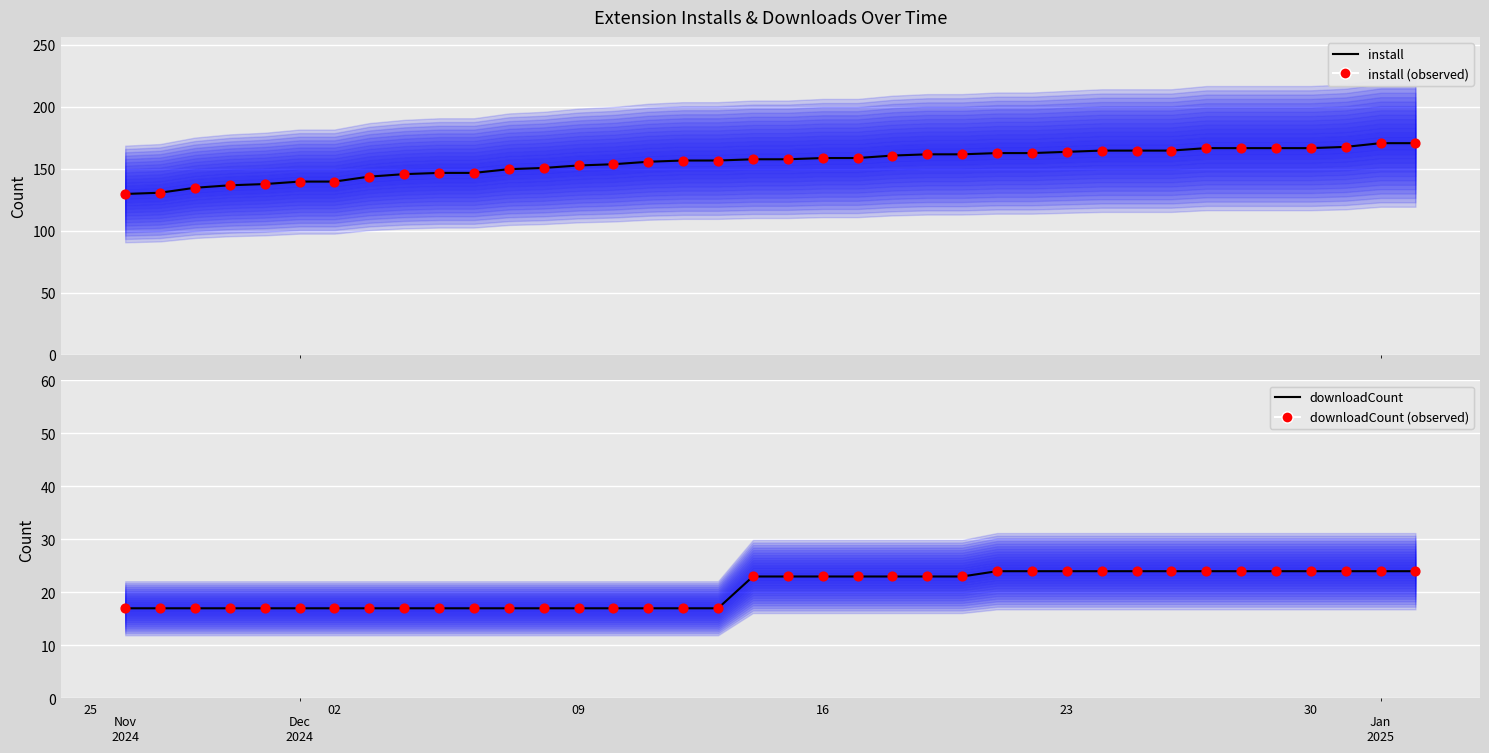

Which series has the widest spread of Y values?

install